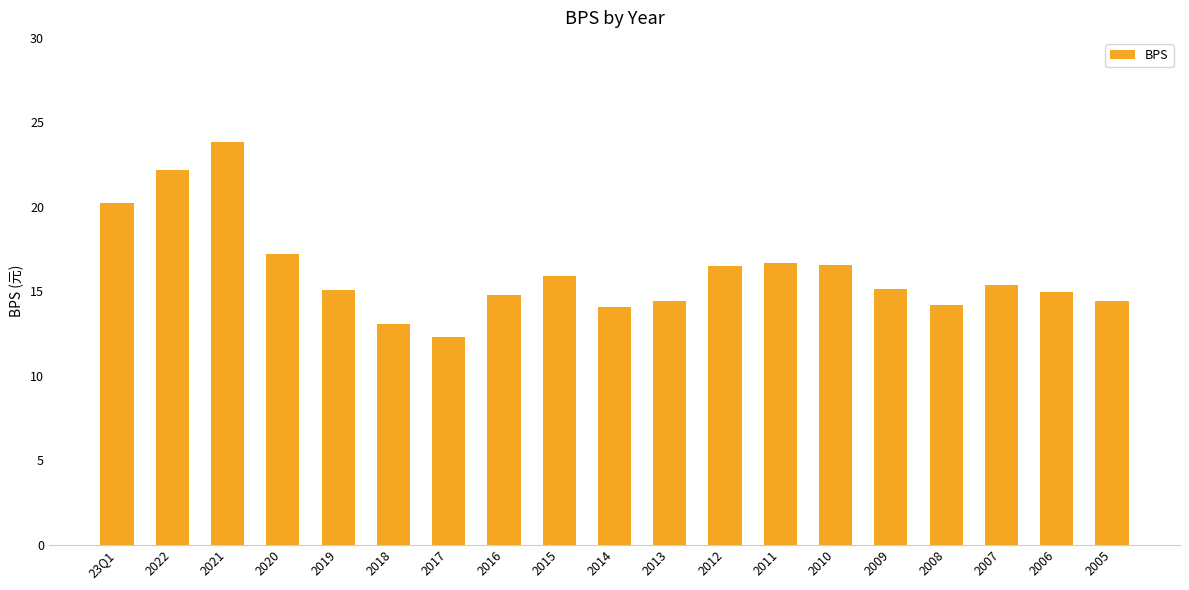

What is the difference between the values at 2021 and 2009?

8.7